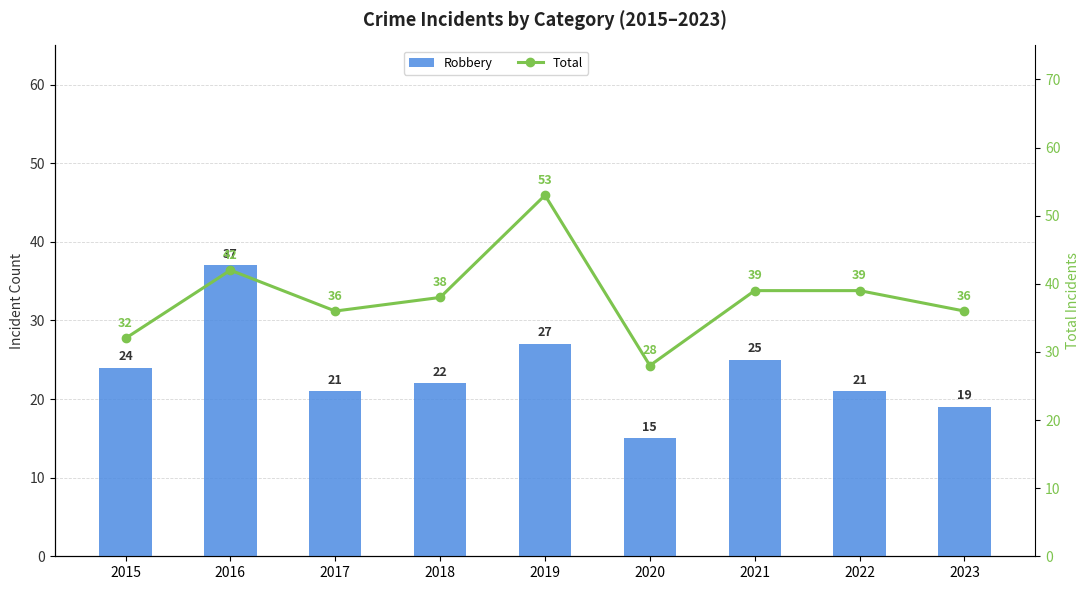

Rank the series by their maximum value, from lowest to highest.

Robbery, Total